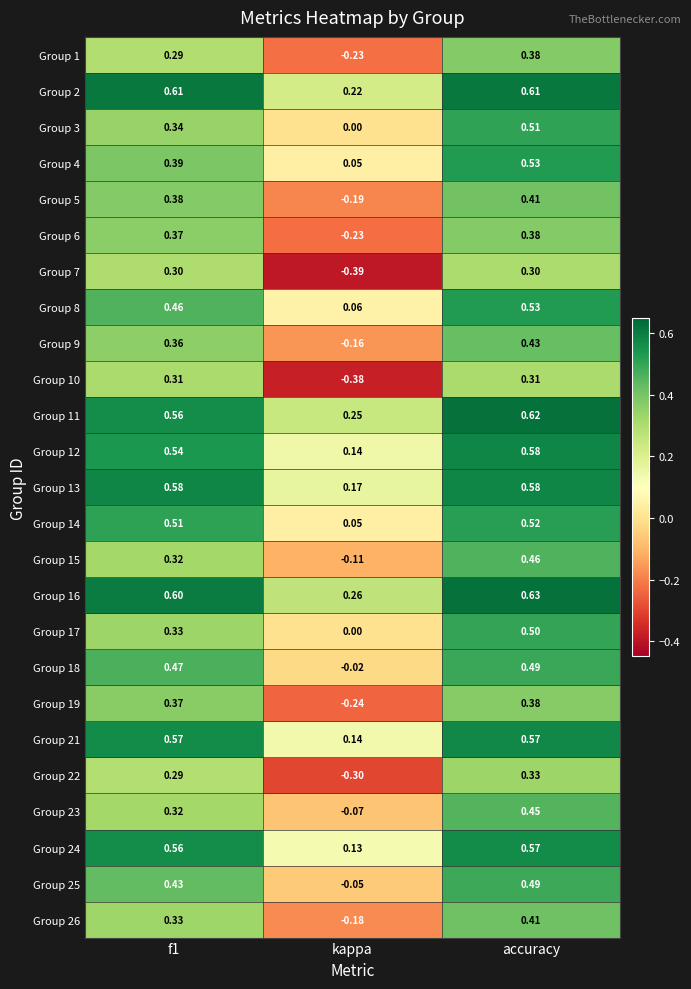

Which series has the largest total across all categories?

Group 16